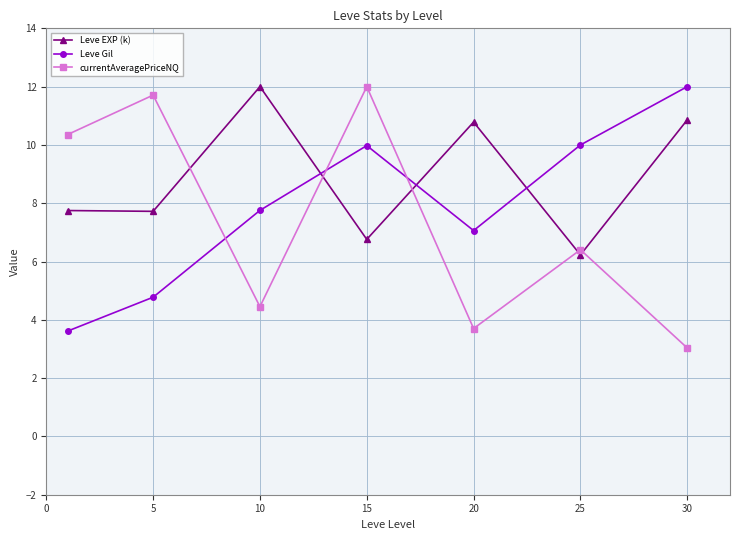

What is the difference between the maximum and minimum values in the Leve EXP (k) series?

5.8